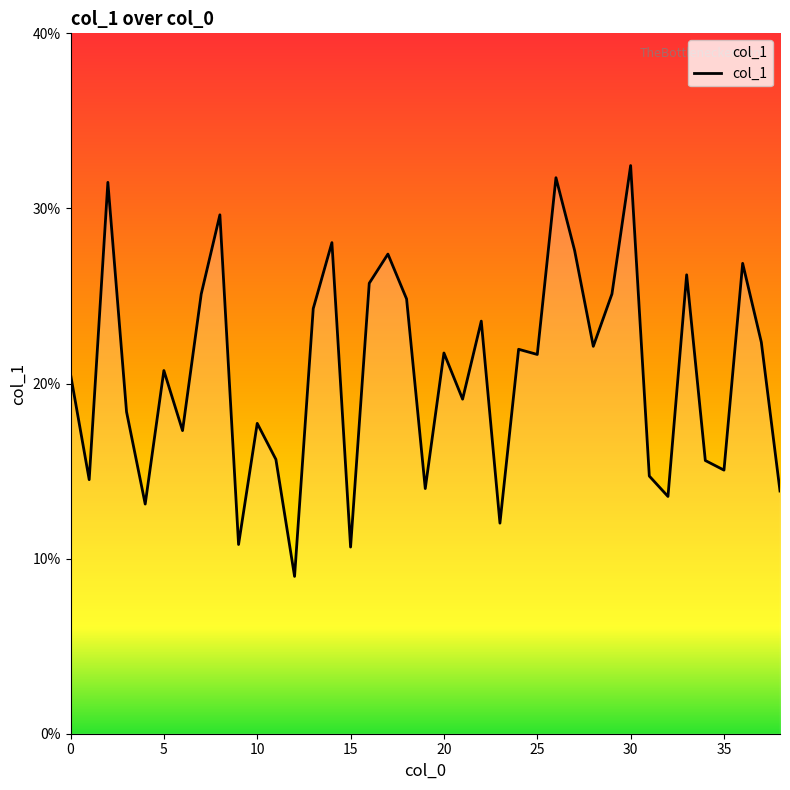

What is the smallest value displayed?

9.0